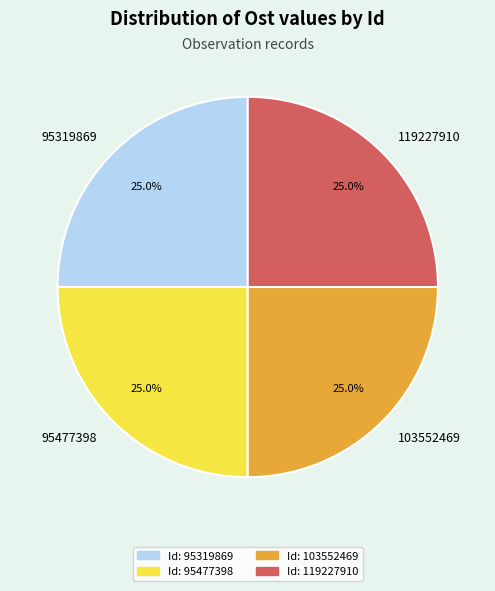

What is the ratio of the value at 103552469 to the value at 95319869?

1.0